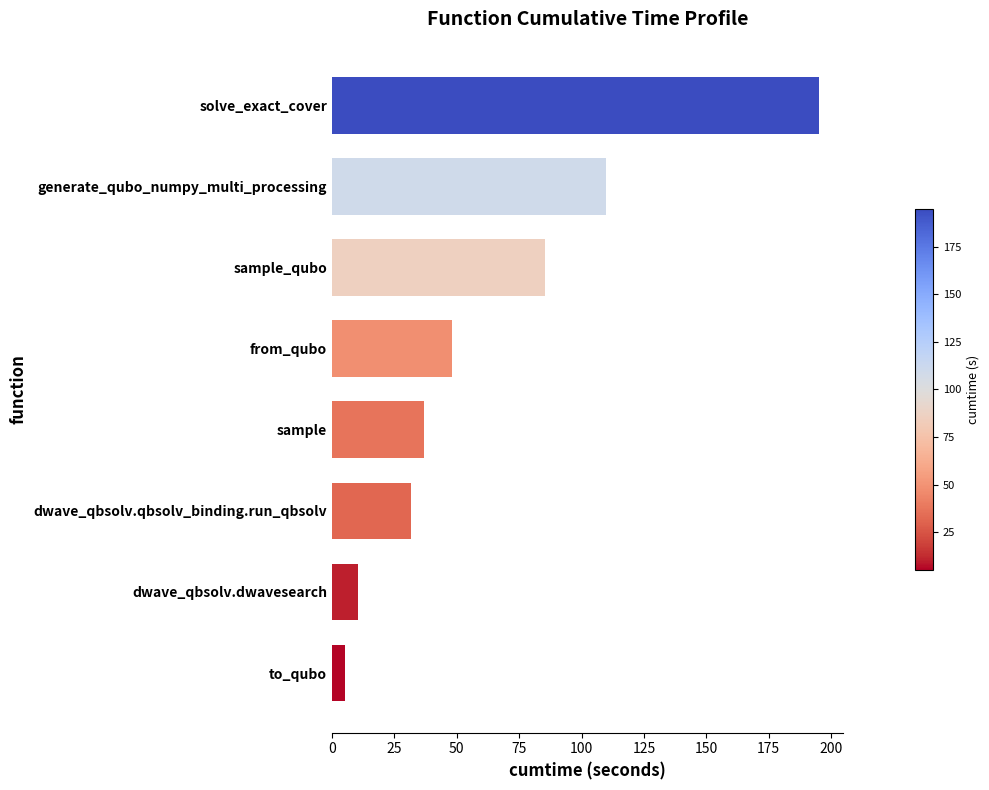

Rank the categories by value from highest to lowest.

solve_exact_cover, generate_qubo_numpy_multi_processing, sample_qubo, from_qubo, sample, dwave_qbsolv.qbsolv_binding.run_qbsolv, dwave_qbsolv.dwavesearch, to_qubo